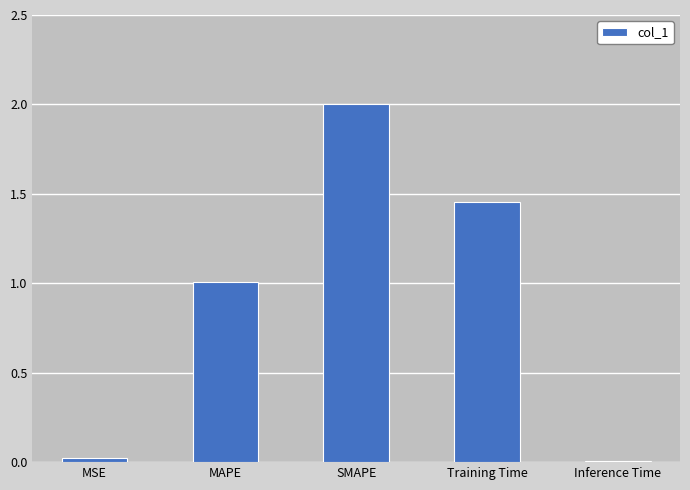

Count the number of values greater than 1.

3